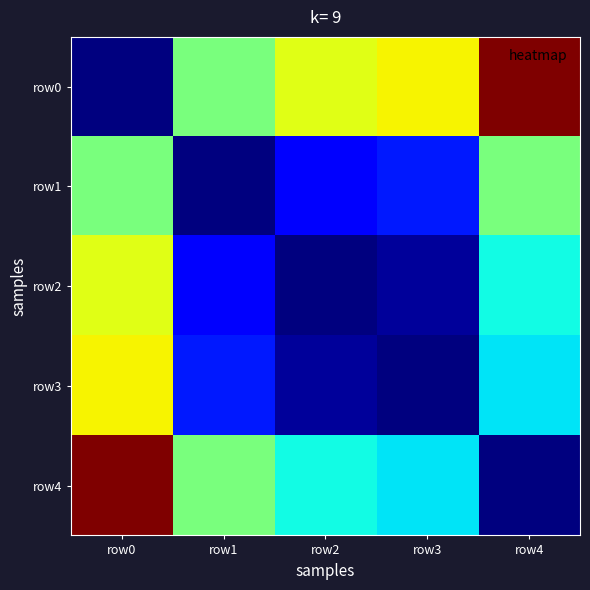

What is the total value across all series at row4?

2.2